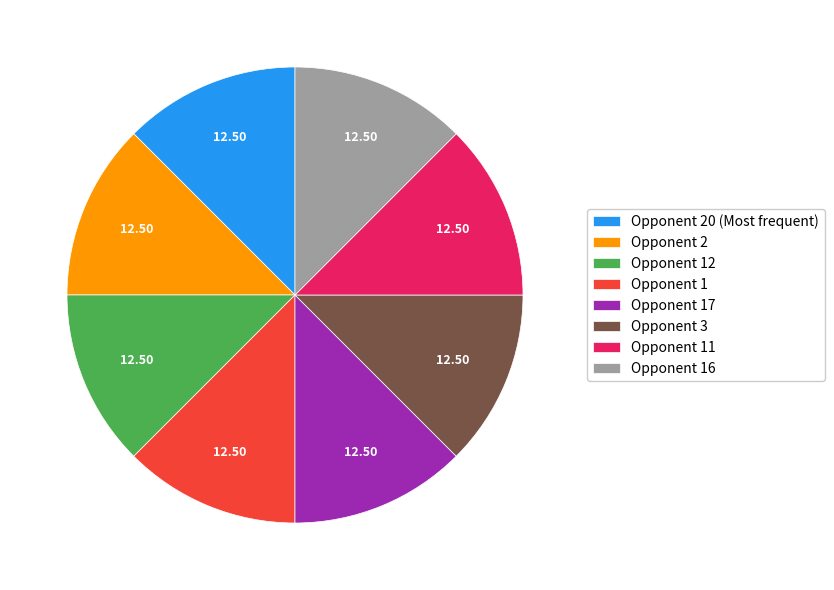

Combined, do Opponent 11 and Opponent 1 account for over 50%?

No